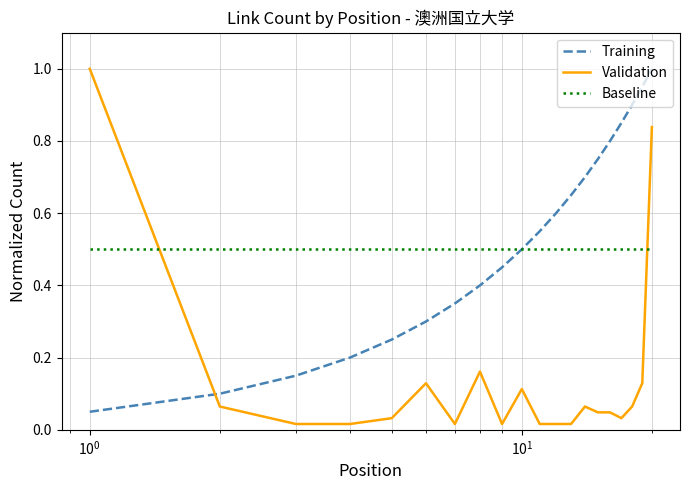

What is the maximum value shown in the chart?

1.0